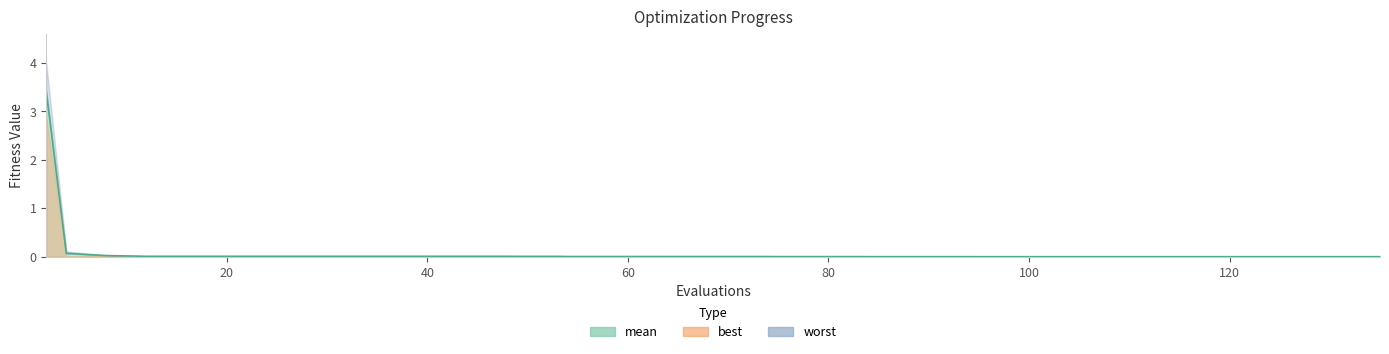

Reading left to right, list all the values displayed in this chart.

mean: 3.4	0.1	0.0	0.0	0.0	0.0	0.0	0.0	0.0	0.0	0.0	0.0	0.0	0.0	0.0	0.0	0.0	0.0	0.0	0.0	0.0	0.0	0.0	0.0	0.0	0.0	0.0	0.0	0.0	0.0	0.0	0.0	0.0	0.0	0.0	0.0	0.0	0.0	0.0	0.0
best: 2.9	0.0	0.0	0.0	0.0	0.0	0.0	0.0	0.0	0.0	0.0	0.0	0.0	0.0	0.0	0.0	0.0	0.0	0.0	0.0	0.0	0.0	0.0	0.0	0.0	0.0	0.0	0.0	0.0	0.0	0.0	0.0	0.0	0.0	0.0	0.0	0.0	0.0	0.0	0.0
worst: 4.0	0.1	0.0	0.0	0.0	0.0	0.0	0.0	0.0	0.0	0.0	0.0	0.0	0.0	0.0	0.0	0.0	0.0	0.0	0.0	0.0	0.0	0.0	0.0	0.0	0.0	0.0	0.0	0.0	0.0	0.0	0.0	0.0	0.0	0.0	0.0	0.0	0.0	0.0	0.0